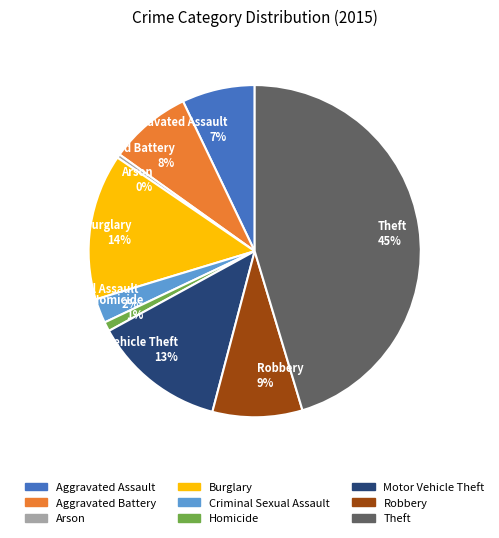

Which slice is the largest?

Theft